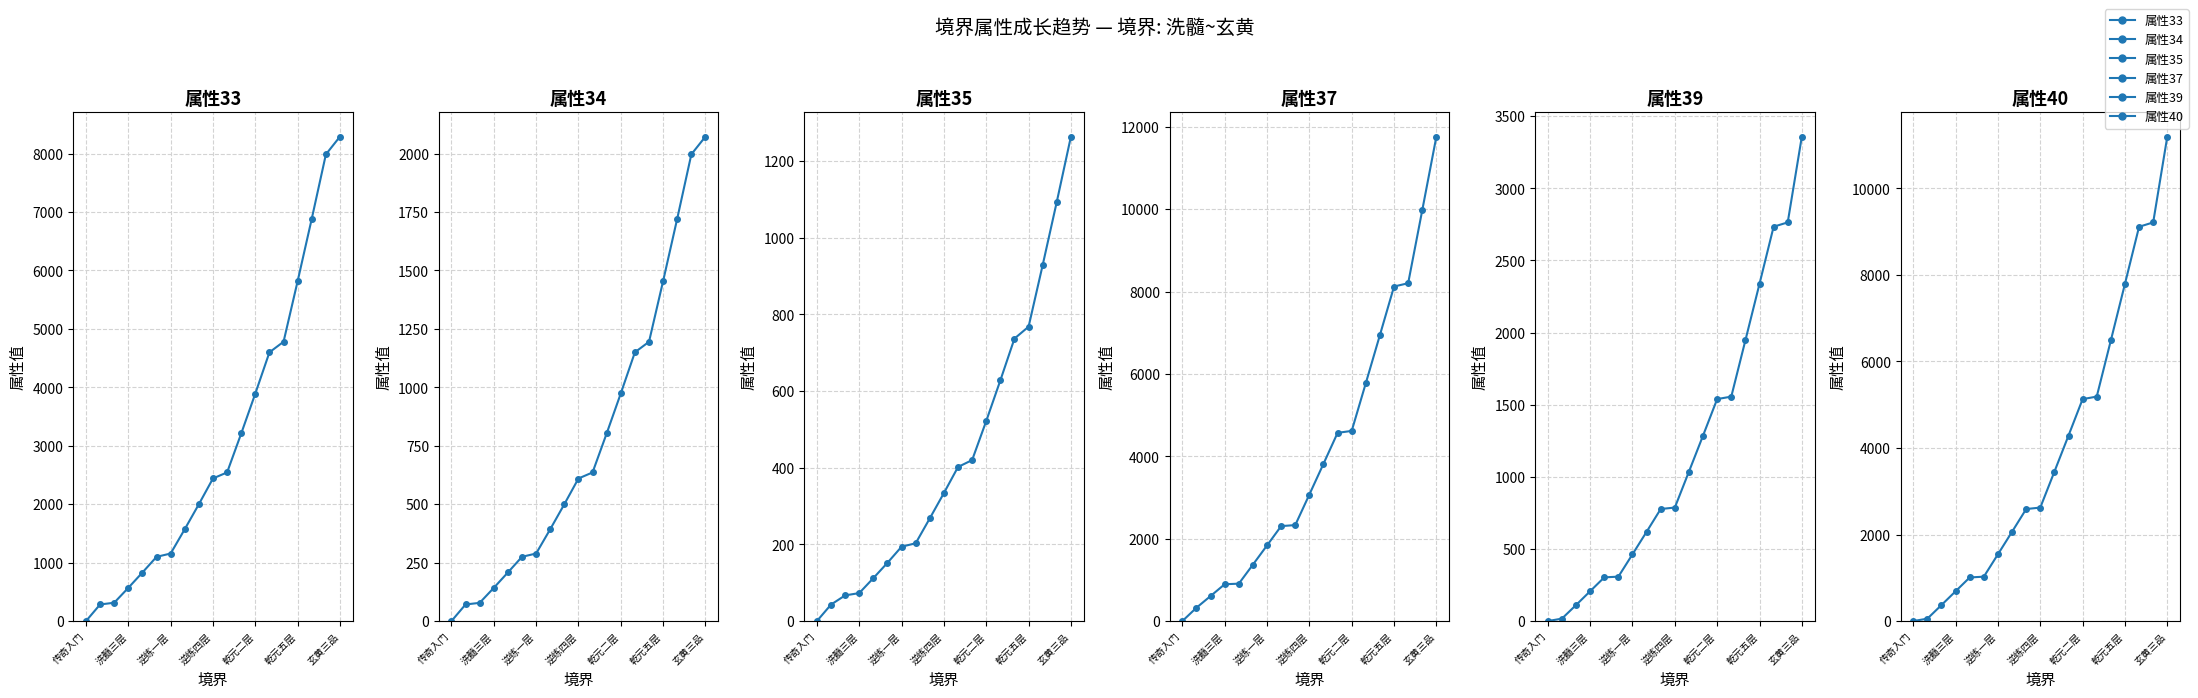

Rank the categories by 属性33 value from lowest to highest.

传奇入门, 洗髓三层, 逆练一层, 逆练四层, 乾元二层, 乾元五层, 玄黄三品, 7, 8, 9, 10, 11, 12, 13, 14, 15, 16, 17, 18